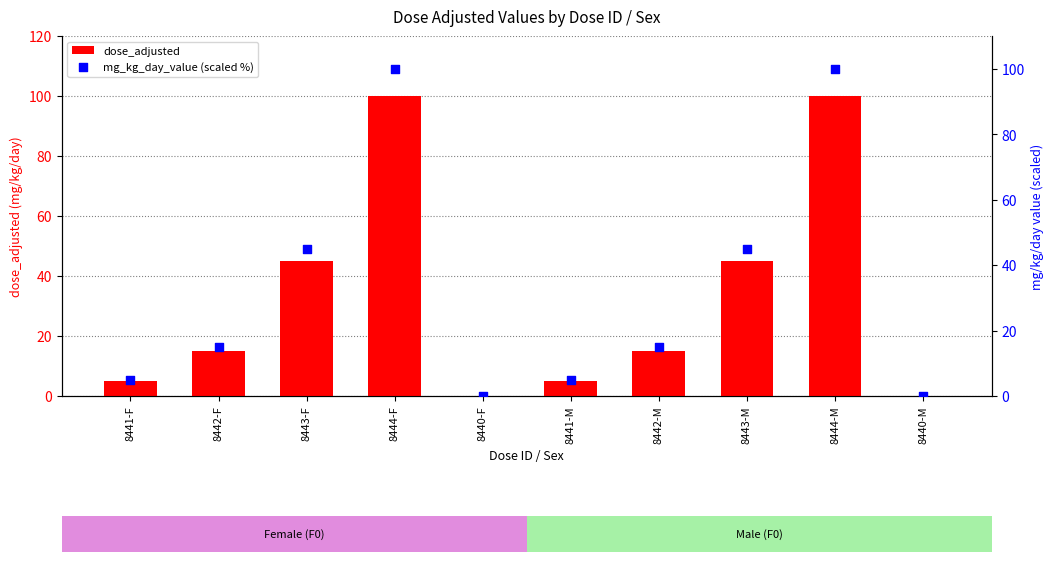

What is the total value across all series at 8442-F?

30